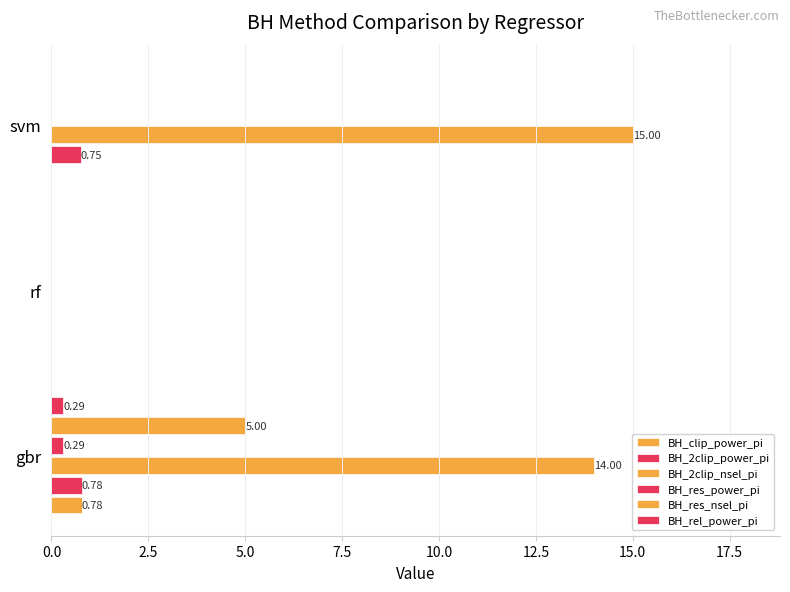

Rank the series by their maximum value, from lowest to highest.

BH_res_power_pi, BH_rel_power_pi, BH_clip_power_pi, BH_2clip_power_pi, BH_res_nsel_pi, BH_2clip_nsel_pi